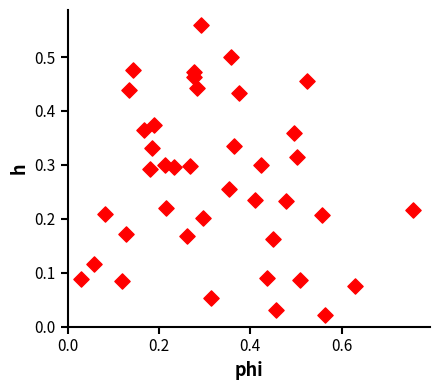

What is the range of X values (max minus min)?

0.7